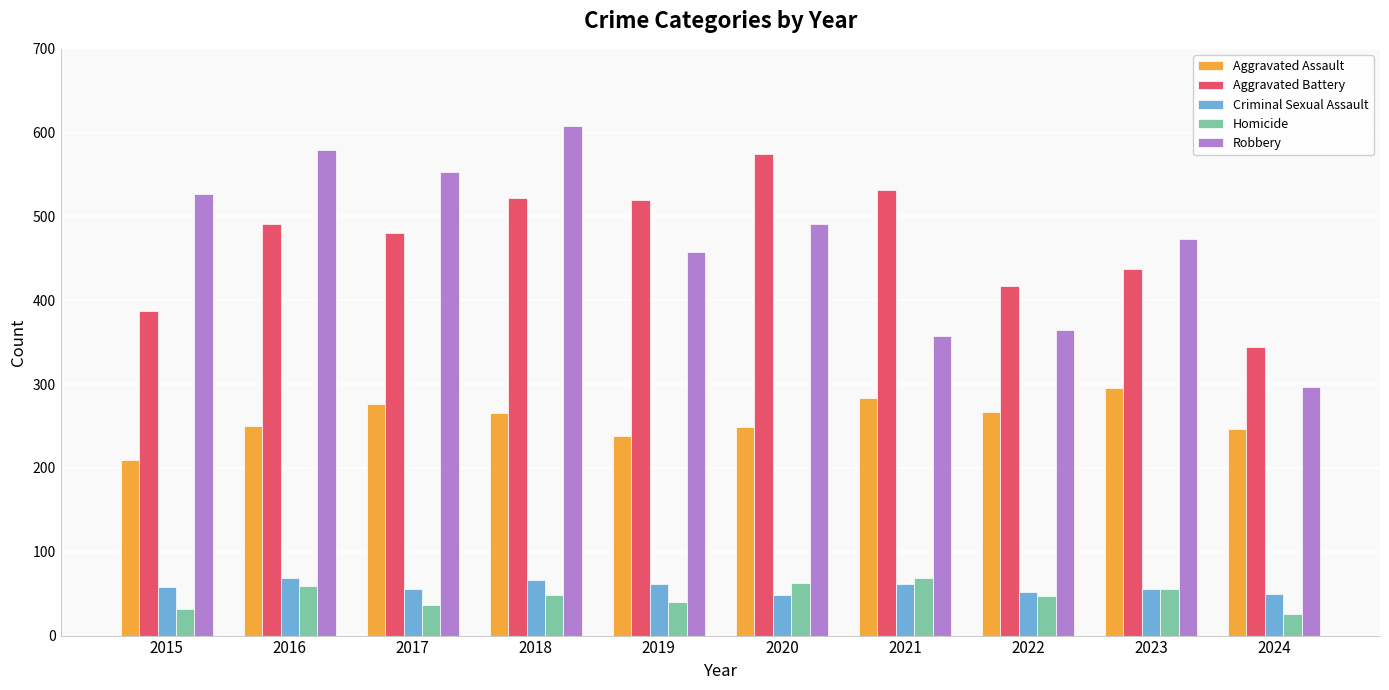

How many groups of bars are there?

10